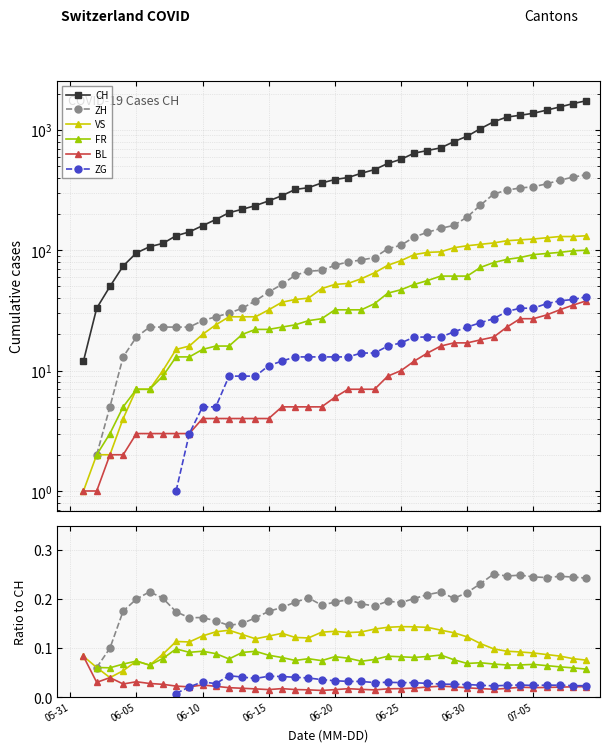

Does the chart have visible grid lines?

Yes